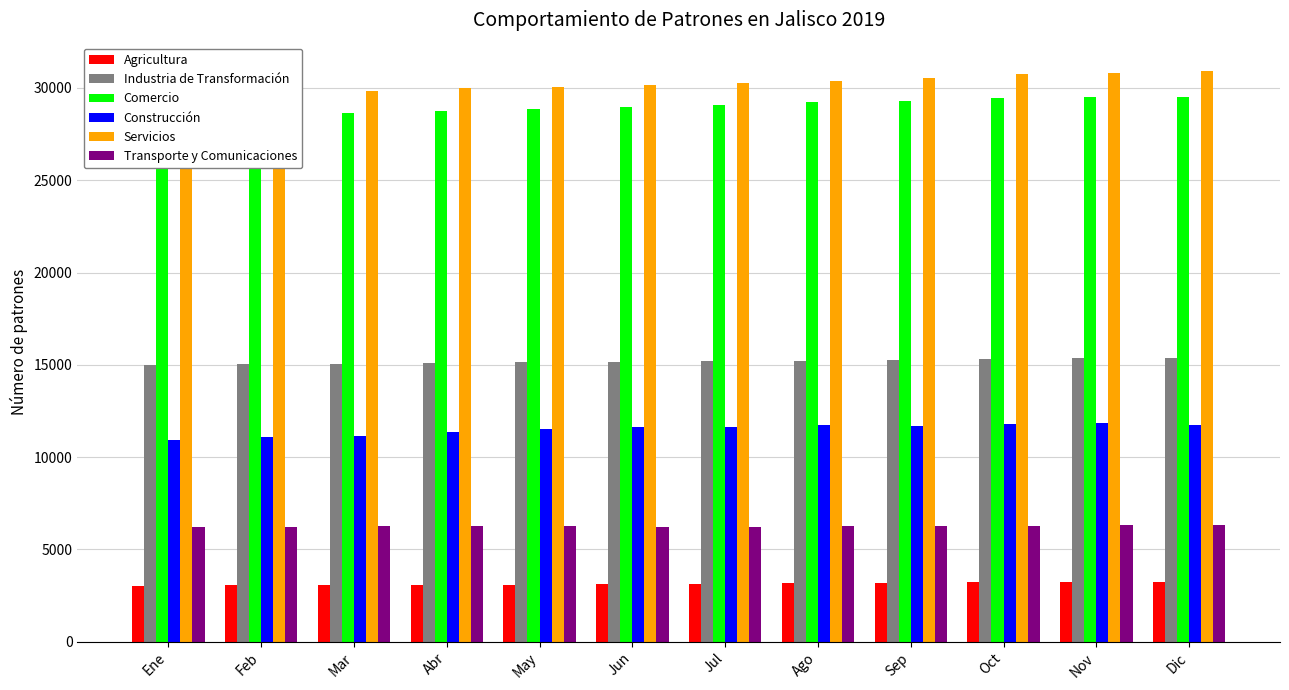

What is the difference between the Agricultura values at Nov and Ago?

89